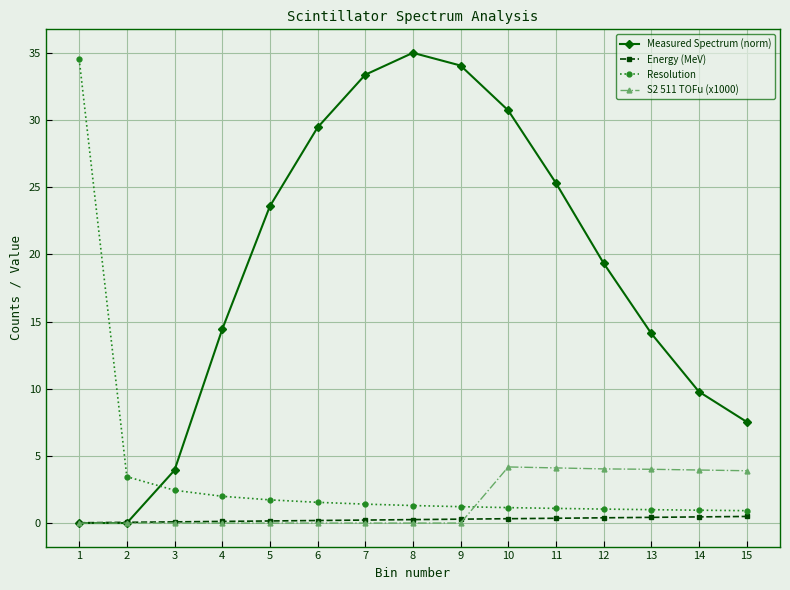

How many times do S2 511 TOFu (x1000) and Energy (MeV) cross each other?

1